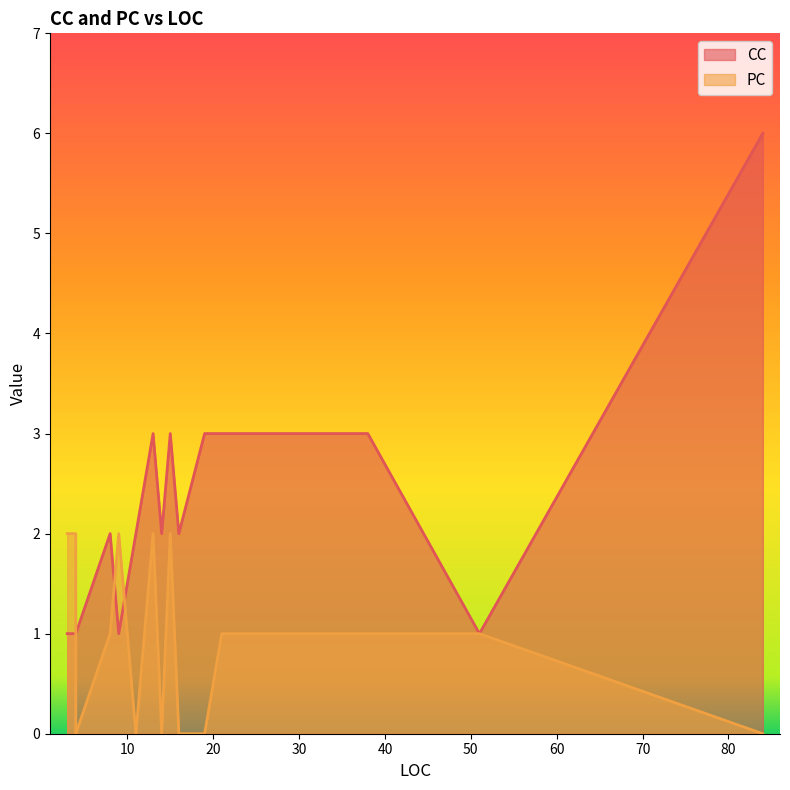

The value of CC at 16 is 2. True or false?

True